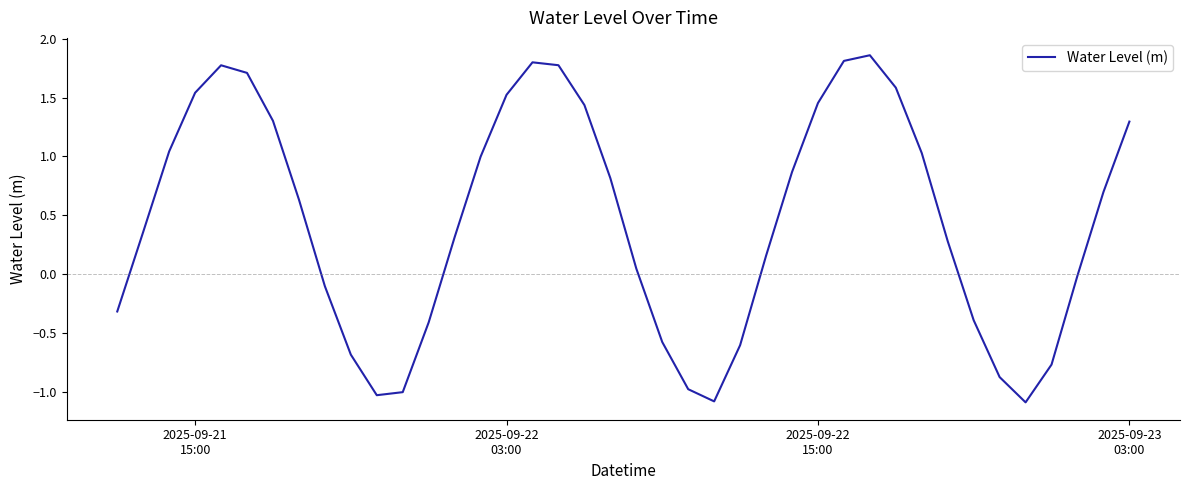

What is the smallest value displayed?

-1.1